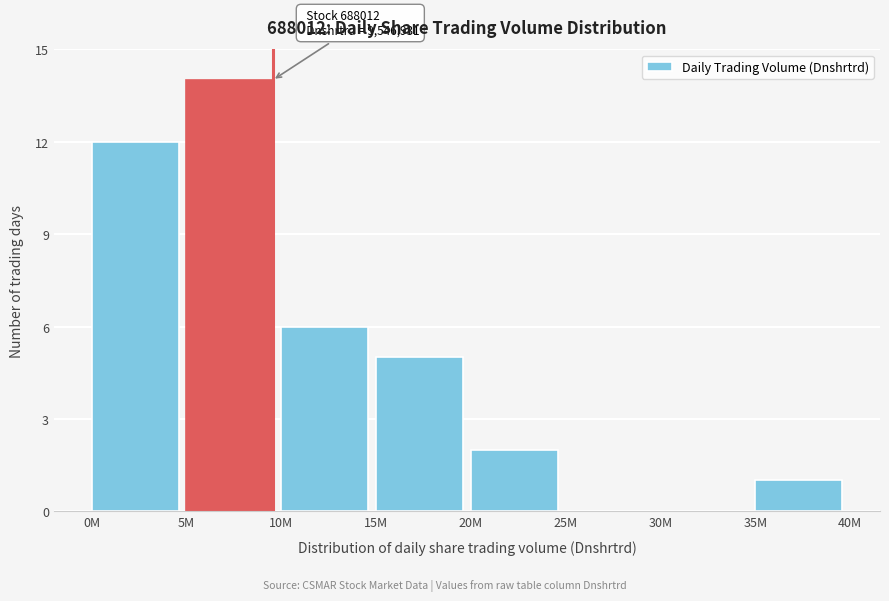

Approximately how many times larger is the value at 15M compared to 5M?

0.4